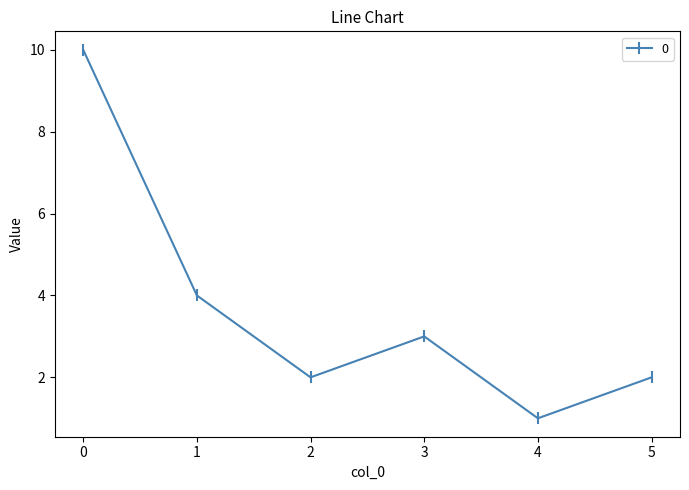

What is the value of the 5th point from the left?

1